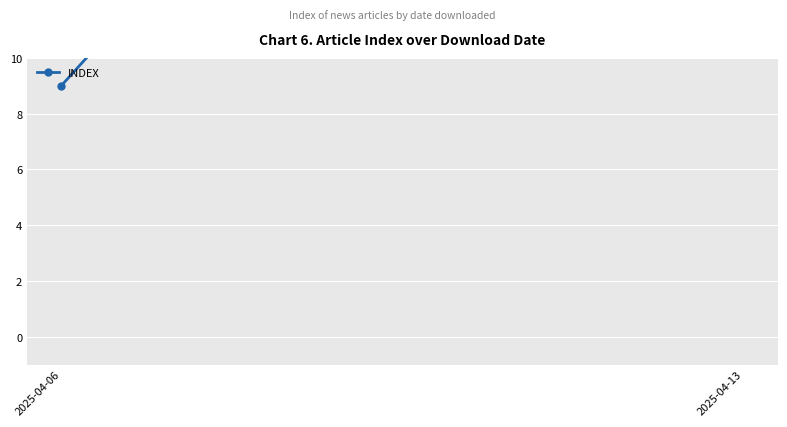

The chart shows a value of 36 at 2025-04-13. True or false?

True